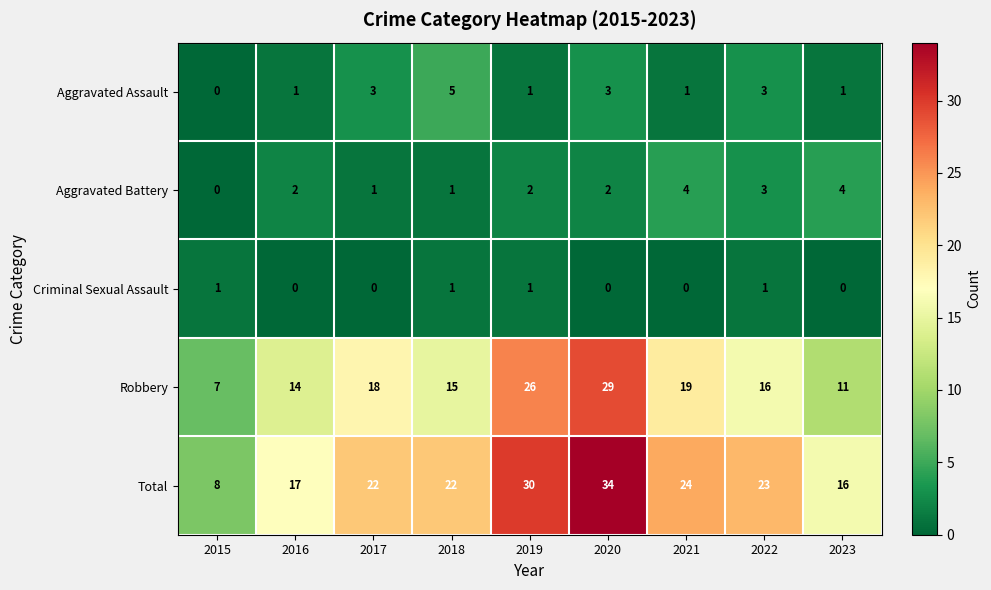

What is the total value across all series at 2023?

32